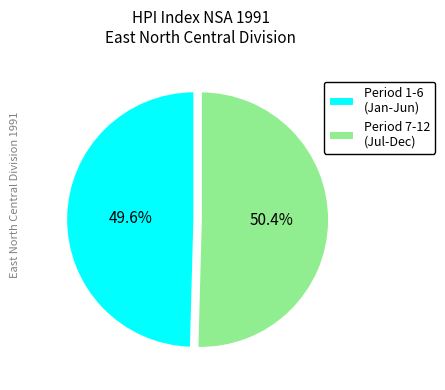

Combined, do Period 7-12 (Jul-Dec) and Period 1-6 (Jan-Jun) account for over 50%?

Yes